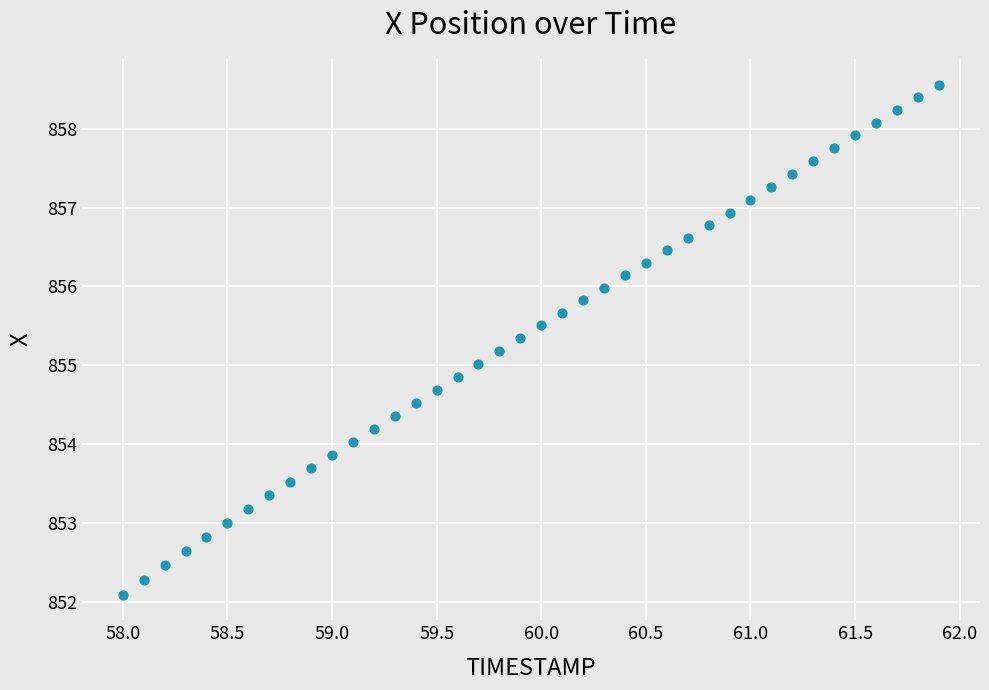

What is the range of X values (max minus min)?

3.9